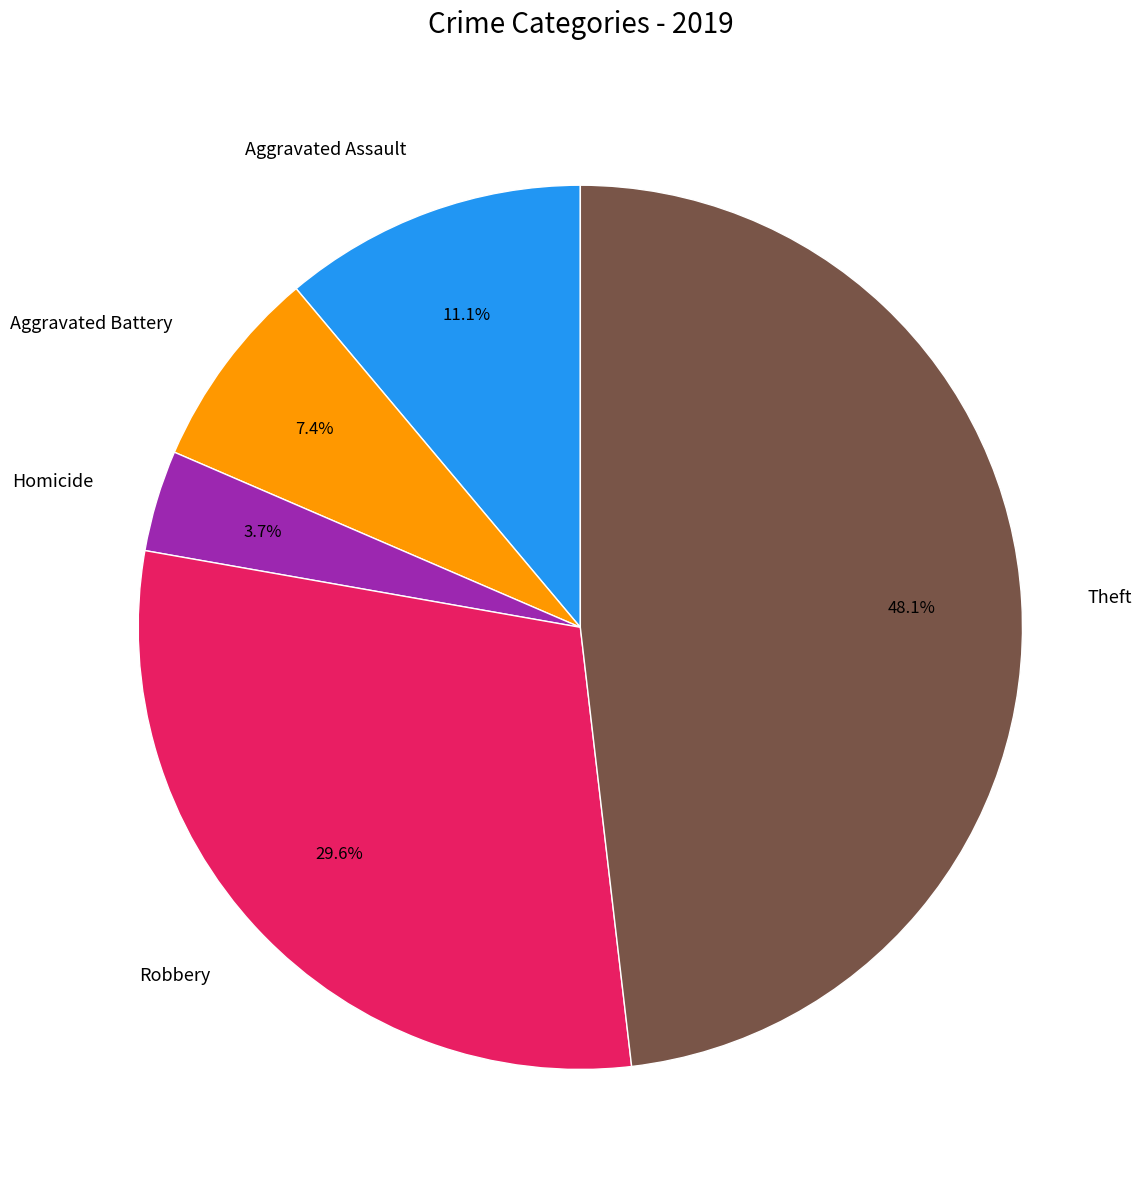

Combined, what portion of the pie is Aggravated Battery and Aggravated Assault?

18.5%